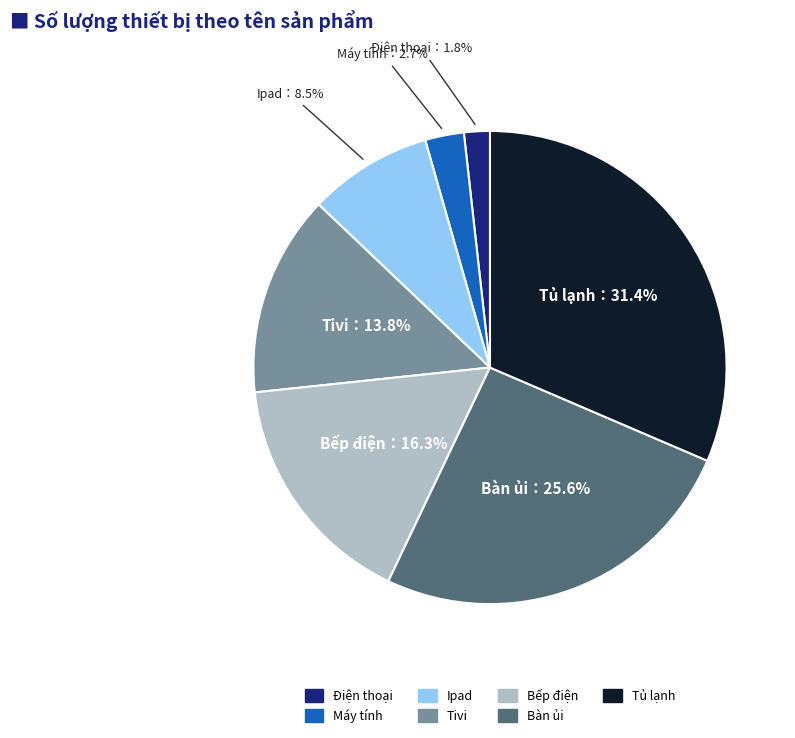

Does any single category account for the majority?

No